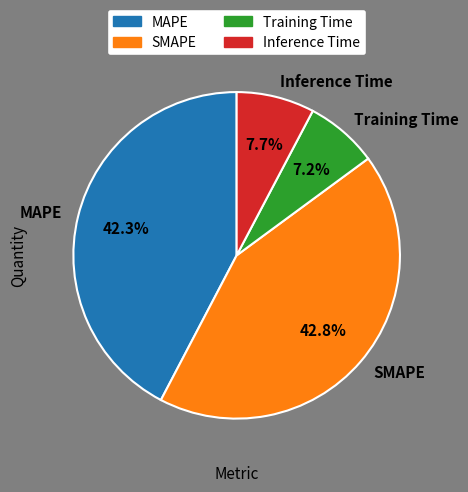

What percentage is the SMAPE slice, to the nearest percent?

43%